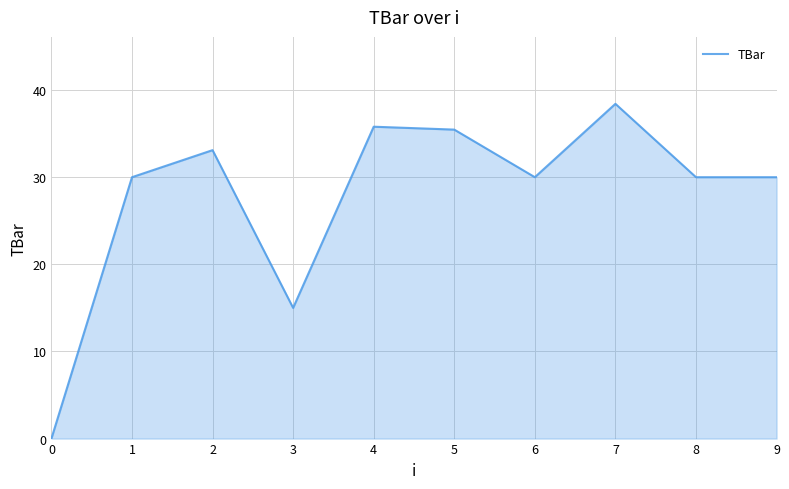

Where is the first local maximum?

2